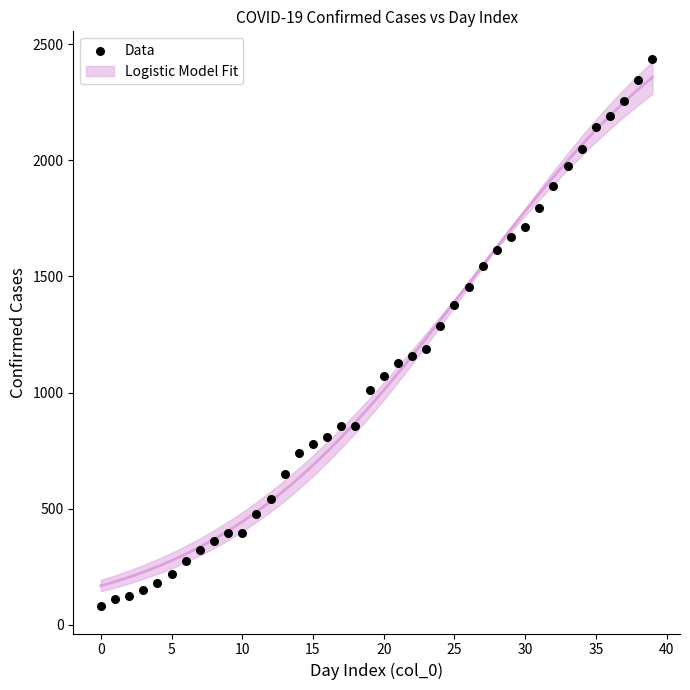

What Y value in the scatter plot is closest to 1259?

1285